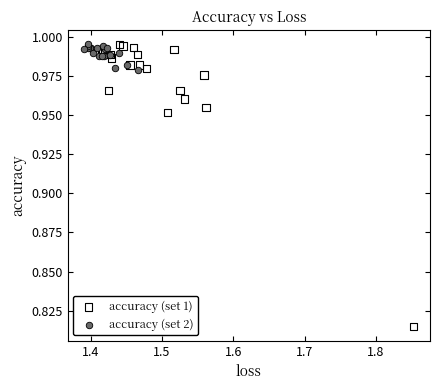

Which series has the widest spread of Y values?

accuracy (set 1)